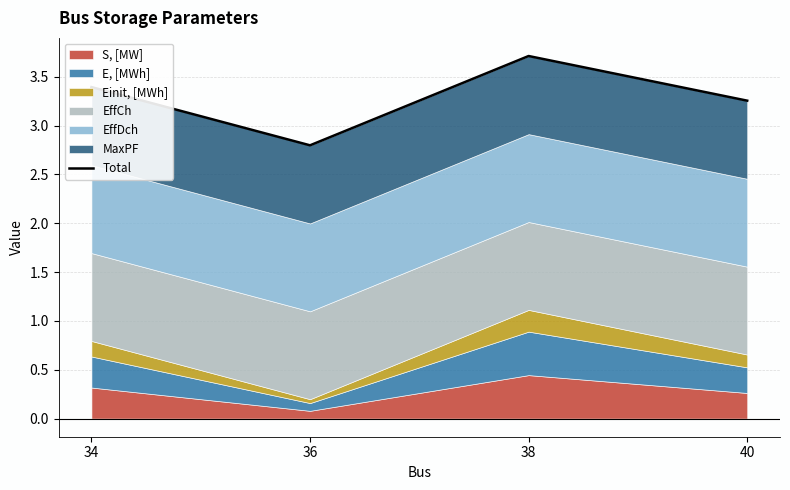

Approximately how many times larger is the value at 38 compared to 34?

1.1